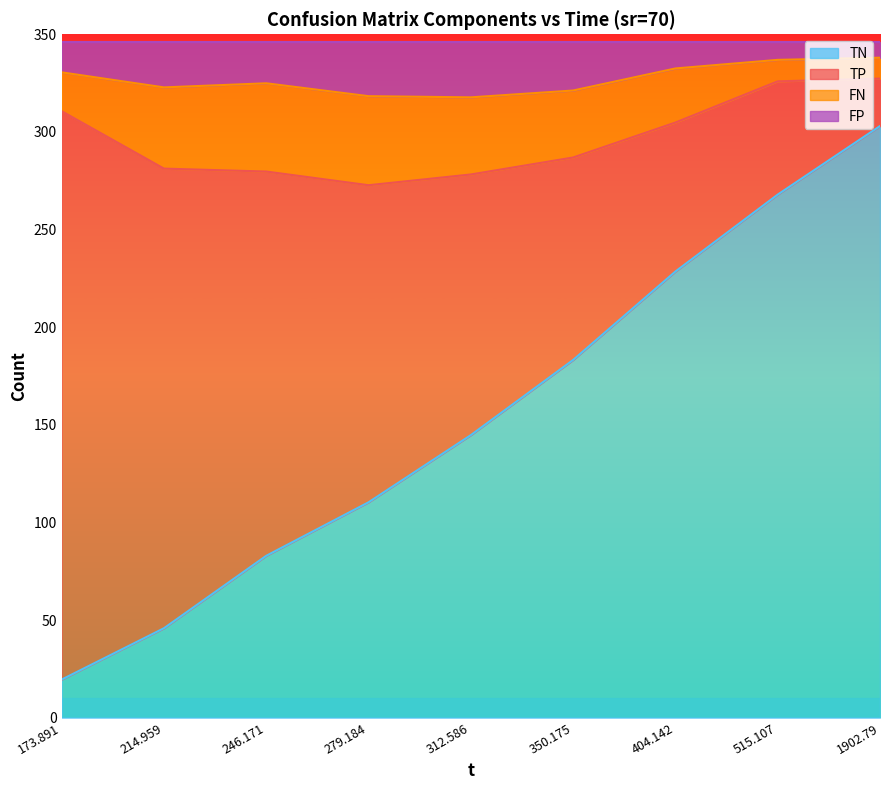

How many data points in TN are above 144?

5